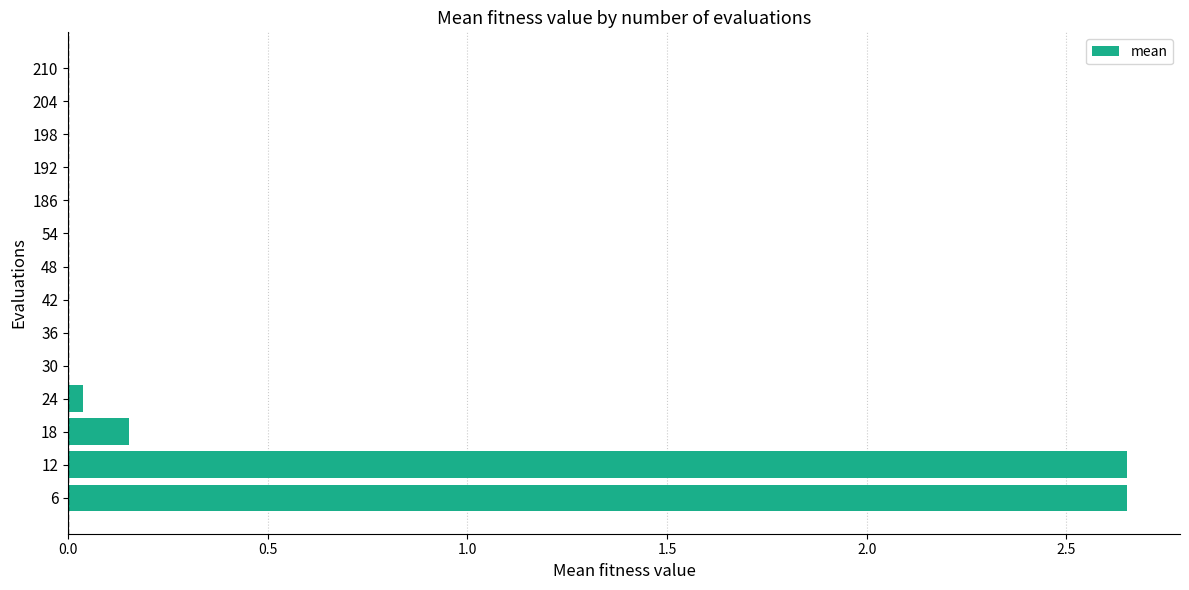

Is it true that the value at 186 is -1.5?

False